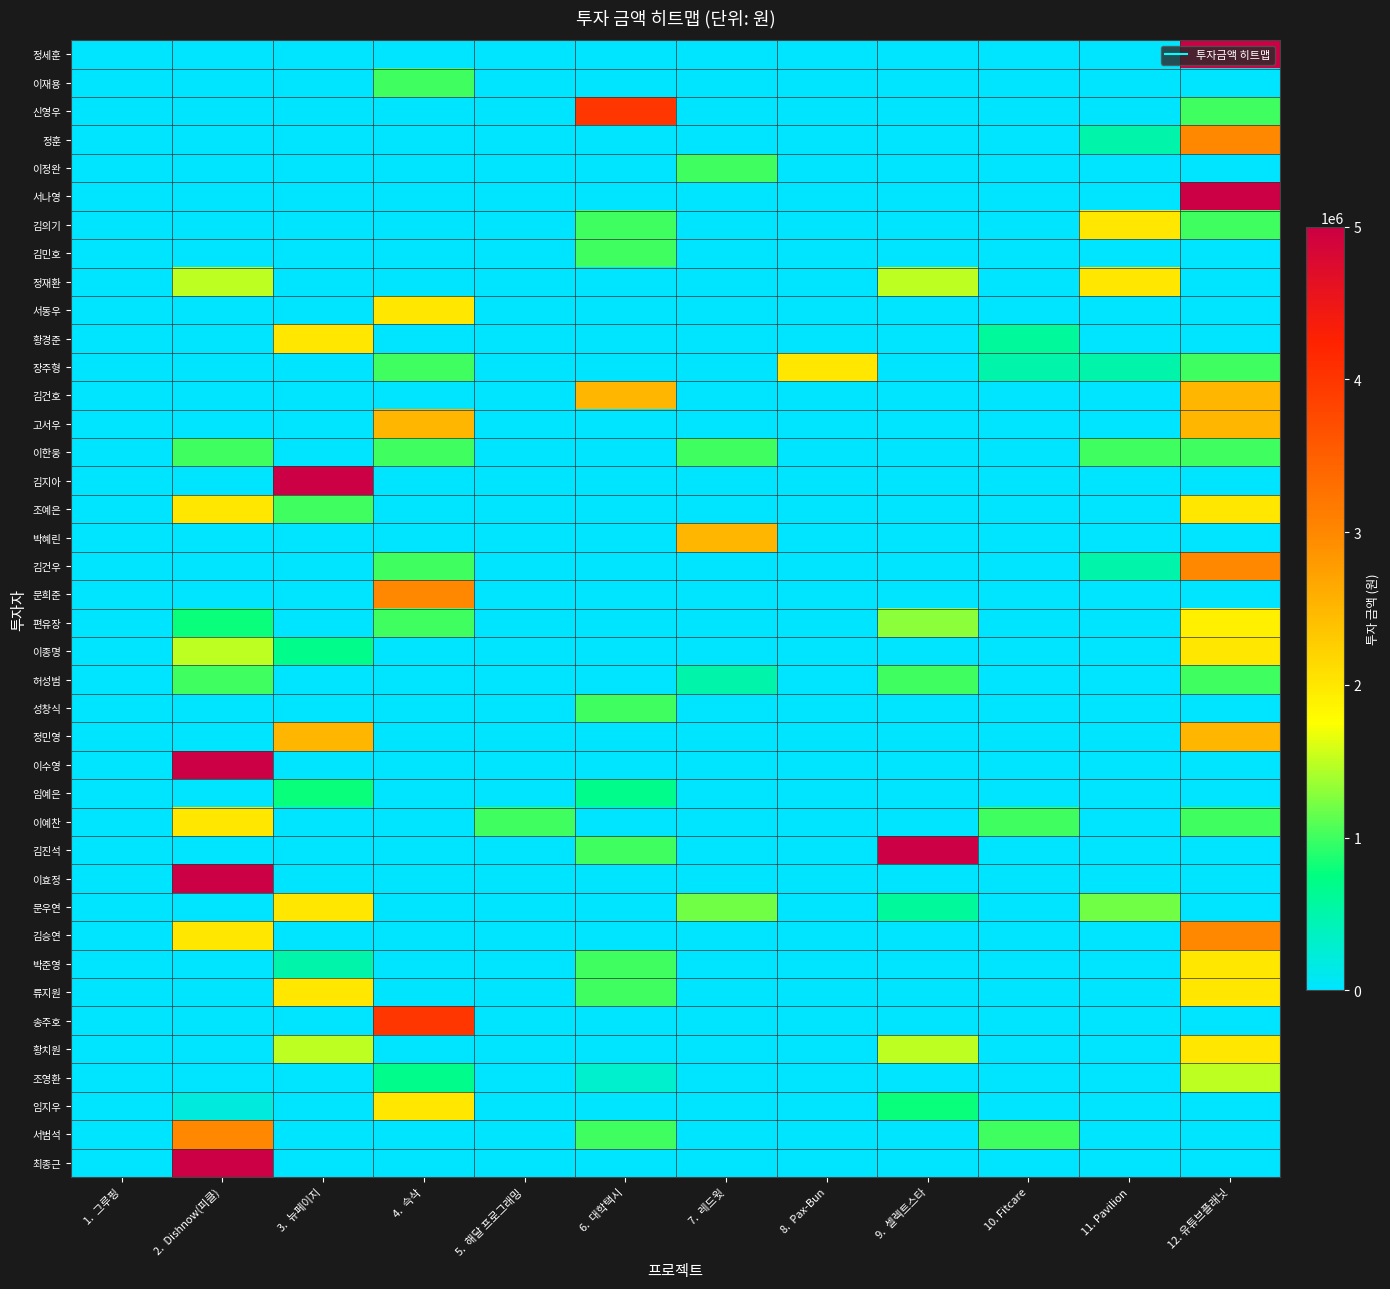

Reading right to left, list all the values displayed in this chart.

정세훈: 12. 유튜브플래닛=5000000	11. Pavilion=0	10. Fitcare=0	9.  셀렉트스타=0	8.  Pax-Bun=0	7.  레드윗=0	6.  대학택시=0	5.  해달 프로그래밍=0	4.  슥삭=0	3.  뉴페이지=0	2.  Dishnow(피클)=0	1.  그루핑=0
이재용: 12. 유튜브플래닛=0	11. Pavilion=0	10. Fitcare=0	9.  셀렉트스타=0	8.  Pax-Bun=0	7.  레드윗=0	6.  대학택시=0	5.  해달 프로그래밍=0	4.  슥삭=1000000	3.  뉴페이지=0	2.  Dishnow(피클)=0	1.  그루핑=0
신영우: 12. 유튜브플래닛=1000000	11. Pavilion=0	10. Fitcare=0	9.  셀렉트스타=0	8.  Pax-Bun=0	7.  레드윗=0	6.  대학택시=4000000	5.  해달 프로그래밍=0	4.  슥삭=0	3.  뉴페이지=0	2.  Dishnow(피클)=0	1.  그루핑=0
정훈: 12. 유튜브플래닛=3000000	11. Pavilion=500000	10. Fitcare=0	9.  셀렉트스타=0	8.  Pax-Bun=0	7.  레드윗=0	6.  대학택시=0	5.  해달 프로그래밍=0	4.  슥삭=0	3.  뉴페이지=0	2.  Dishnow(피클)=0	1.  그루핑=0
이정완: 12. 유튜브플래닛=0	11. Pavilion=0	10. Fitcare=0	9.  셀렉트스타=0	8.  Pax-Bun=0	7.  레드윗=1000000	6.  대학택시=0	5.  해달 프로그래밍=0	4.  슥삭=0	3.  뉴페이지=0	2.  Dishnow(피클)=0	1.  그루핑=0
서나영: 12. 유튜브플래닛=5000000	11. Pavilion=0	10. Fitcare=0	9.  셀렉트스타=0	8.  Pax-Bun=0	7.  레드윗=0	6.  대학택시=0	5.  해달 프로그래밍=0	4.  슥삭=0	3.  뉴페이지=0	2.  Dishnow(피클)=0	1.  그루핑=0
김의기: 12. 유튜브플래닛=1000000	11. Pavilion=2000000	10. Fitcare=0	9.  셀렉트스타=0	8.  Pax-Bun=0	7.  레드윗=0	6.  대학택시=1000000	5.  해달 프로그래밍=0	4.  슥삭=0	3.  뉴페이지=0	2.  Dishnow(피클)=0	1.  그루핑=0
김민호: 12. 유튜브플래닛=0	11. Pavilion=0	10. Fitcare=0	9.  셀렉트스타=0	8.  Pax-Bun=0	7.  레드윗=0	6.  대학택시=1000000	5.  해달 프로그래밍=0	4.  슥삭=0	3.  뉴페이지=0	2.  Dishnow(피클)=0	1.  그루핑=0
정재환: 12. 유튜브플래닛=0	11. Pavilion=2000000	10. Fitcare=0	9.  셀렉트스타=1500000	8.  Pax-Bun=0	7.  레드윗=0	6.  대학택시=0	5.  해달 프로그래밍=0	4.  슥삭=0	3.  뉴페이지=0	2.  Dishnow(피클)=1500000	1.  그루핑=0
서동우: 12. 유튜브플래닛=0	11. Pavilion=0	10. Fitcare=0	9.  셀렉트스타=0	8.  Pax-Bun=0	7.  레드윗=0	6.  대학택시=0	5.  해달 프로그래밍=0	4.  슥삭=2000000	3.  뉴페이지=0	2.  Dishnow(피클)=0	1.  그루핑=0
황경준: 12. 유튜브플래닛=0	11. Pavilion=0	10. Fitcare=600000	9.  셀렉트스타=0	8.  Pax-Bun=0	7.  레드윗=0	6.  대학택시=0	5.  해달 프로그래밍=0	4.  슥삭=0	3.  뉴페이지=2000000	2.  Dishnow(피클)=0	1.  그루핑=0
장주형: 12. 유튜브플래닛=1000000	11. Pavilion=500000	10. Fitcare=500000	9.  셀렉트스타=0	8.  Pax-Bun=2000000	7.  레드윗=0	6.  대학택시=0	5.  해달 프로그래밍=0	4.  슥삭=1000000	3.  뉴페이지=0	2.  Dishnow(피클)=0	1.  그루핑=0
김건호: 12. 유튜브플래닛=2500000	11. Pavilion=0	10. Fitcare=0	9.  셀렉트스타=0	8.  Pax-Bun=0	7.  레드윗=0	6.  대학택시=2500000	5.  해달 프로그래밍=0	4.  슥삭=0	3.  뉴페이지=0	2.  Dishnow(피클)=0	1.  그루핑=0
고서우: 12. 유튜브플래닛=2500000	11. Pavilion=0	10. Fitcare=0	9.  셀렉트스타=0	8.  Pax-Bun=0	7.  레드윗=0	6.  대학택시=0	5.  해달 프로그래밍=0	4.  슥삭=2500000	3.  뉴페이지=0	2.  Dishnow(피클)=0	1.  그루핑=0
이한웅: 12. 유튜브플래닛=1000000	11. Pavilion=1000000	10. Fitcare=0	9.  셀렉트스타=0	8.  Pax-Bun=0	7.  레드윗=1000000	6.  대학택시=0	5.  해달 프로그래밍=0	4.  슥삭=1000000	3.  뉴페이지=0	2.  Dishnow(피클)=1000000	1.  그루핑=0
김지아: 12. 유튜브플래닛=0	11. Pavilion=0	10. Fitcare=0	9.  셀렉트스타=0	8.  Pax-Bun=0	7.  레드윗=0	6.  대학택시=0	5.  해달 프로그래밍=0	4.  슥삭=0	3.  뉴페이지=5000000	2.  Dishnow(피클)=0	1.  그루핑=0
조예은: 12. 유튜브플래닛=2000000	11. Pavilion=0	10. Fitcare=0	9.  셀렉트스타=0	8.  Pax-Bun=0	7.  레드윗=0	6.  대학택시=0	5.  해달 프로그래밍=0	4.  슥삭=0	3.  뉴페이지=1000000	2.  Dishnow(피클)=2000000	1.  그루핑=0
박혜린: 12. 유튜브플래닛=0	11. Pavilion=0	10. Fitcare=0	9.  셀렉트스타=0	8.  Pax-Bun=0	7.  레드윗=2500000	6.  대학택시=0	5.  해달 프로그래밍=0	4.  슥삭=0	3.  뉴페이지=0	2.  Dishnow(피클)=0	1.  그루핑=0
김건우: 12. 유튜브플래닛=3000000	11. Pavilion=500000	10. Fitcare=0	9.  셀렉트스타=0	8.  Pax-Bun=0	7.  레드윗=0	6.  대학택시=0	5.  해달 프로그래밍=0	4.  슥삭=1000000	3.  뉴페이지=0	2.  Dishnow(피클)=0	1.  그루핑=0
문희준: 12. 유튜브플래닛=0	11. Pavilion=0	10. Fitcare=0	9.  셀렉트스타=0	8.  Pax-Bun=0	7.  레드윗=0	6.  대학택시=0	5.  해달 프로그래밍=0	4.  슥삭=3000000	3.  뉴페이지=0	2.  Dishnow(피클)=0	1.  그루핑=0
편유장: 12. 유튜브플래닛=1900000	11. Pavilion=0	10. Fitcare=0	9.  셀렉트스타=1300000	8.  Pax-Bun=0	7.  레드윗=0	6.  대학택시=0	5.  해달 프로그래밍=0	4.  슥삭=1000000	3.  뉴페이지=0	2.  Dishnow(피클)=800000	1.  그루핑=0
이종명: 12. 유튜브플래닛=2000000	11. Pavilion=0	10. Fitcare=0	9.  셀렉트스타=0	8.  Pax-Bun=0	7.  레드윗=0	6.  대학택시=0	5.  해달 프로그래밍=0	4.  슥삭=0	3.  뉴페이지=700000	2.  Dishnow(피클)=1500000	1.  그루핑=0
허성범: 12. 유튜브플래닛=1000000	11. Pavilion=0	10. Fitcare=0	9.  셀렉트스타=1000000	8.  Pax-Bun=0	7.  레드윗=500000	6.  대학택시=0	5.  해달 프로그래밍=0	4.  슥삭=0	3.  뉴페이지=0	2.  Dishnow(피클)=1000000	1.  그루핑=0
성창식: 12. 유튜브플래닛=0	11. Pavilion=0	10. Fitcare=0	9.  셀렉트스타=0	8.  Pax-Bun=0	7.  레드윗=0	6.  대학택시=1000000	5.  해달 프로그래밍=0	4.  슥삭=0	3.  뉴페이지=0	2.  Dishnow(피클)=0	1.  그루핑=0
정민영: 12. 유튜브플래닛=2500000	11. Pavilion=0	10. Fitcare=0	9.  셀렉트스타=0	8.  Pax-Bun=0	7.  레드윗=0	6.  대학택시=0	5.  해달 프로그래밍=0	4.  슥삭=0	3.  뉴페이지=2500000	2.  Dishnow(피클)=0	1.  그루핑=0
이수영: 12. 유튜브플래닛=0	11. Pavilion=0	10. Fitcare=0	9.  셀렉트스타=0	8.  Pax-Bun=0	7.  레드윗=0	6.  대학택시=0	5.  해달 프로그래밍=0	4.  슥삭=0	3.  뉴페이지=0	2.  Dishnow(피클)=5000000	1.  그루핑=0
임예은: 12. 유튜브플래닛=0	11. Pavilion=0	10. Fitcare=0	9.  셀렉트스타=0	8.  Pax-Bun=0	7.  레드윗=0	6.  대학택시=700000	5.  해달 프로그래밍=0	4.  슥삭=0	3.  뉴페이지=800000	2.  Dishnow(피클)=0	1.  그루핑=0
이예찬: 12. 유튜브플래닛=1000000	11. Pavilion=0	10. Fitcare=1000000	9.  셀렉트스타=0	8.  Pax-Bun=0	7.  레드윗=0	6.  대학택시=0	5.  해달 프로그래밍=1000000	4.  슥삭=0	3.  뉴페이지=0	2.  Dishnow(피클)=2000000	1.  그루핑=0
김진석: 12. 유튜브플래닛=0	11. Pavilion=0	10. Fitcare=0	9.  셀렉트스타=5000000	8.  Pax-Bun=0	7.  레드윗=0	6.  대학택시=1000000	5.  해달 프로그래밍=0	4.  슥삭=0	3.  뉴페이지=0	2.  Dishnow(피클)=0	1.  그루핑=0
이효정: 12. 유튜브플래닛=0	11. Pavilion=0	10. Fitcare=0	9.  셀렉트스타=0	8.  Pax-Bun=0	7.  레드윗=0	6.  대학택시=0	5.  해달 프로그래밍=0	4.  슥삭=0	3.  뉴페이지=0	2.  Dishnow(피클)=5000000	1.  그루핑=0
문우연: 12. 유튜브플래닛=0	11. Pavilion=1200000	10. Fitcare=0	9.  셀렉트스타=600000	8.  Pax-Bun=0	7.  레드윗=1200000	6.  대학택시=0	5.  해달 프로그래밍=0	4.  슥삭=0	3.  뉴페이지=2000000	2.  Dishnow(피클)=0	1.  그루핑=0
김승연: 12. 유튜브플래닛=3000000	11. Pavilion=0	10. Fitcare=0	9.  셀렉트스타=0	8.  Pax-Bun=0	7.  레드윗=0	6.  대학택시=0	5.  해달 프로그래밍=0	4.  슥삭=0	3.  뉴페이지=0	2.  Dishnow(피클)=2000000	1.  그루핑=0
박준영: 12. 유튜브플래닛=2000000	11. Pavilion=0	10. Fitcare=0	9.  셀렉트스타=0	8.  Pax-Bun=0	7.  레드윗=0	6.  대학택시=1000000	5.  해달 프로그래밍=0	4.  슥삭=0	3.  뉴페이지=500000	2.  Dishnow(피클)=0	1.  그루핑=0
류지원: 12. 유튜브플래닛=2000000	11. Pavilion=0	10. Fitcare=0	9.  셀렉트스타=0	8.  Pax-Bun=0	7.  레드윗=0	6.  대학택시=1000000	5.  해달 프로그래밍=0	4.  슥삭=0	3.  뉴페이지=2000000	2.  Dishnow(피클)=0	1.  그루핑=0
송주호: 12. 유튜브플래닛=0	11. Pavilion=0	10. Fitcare=0	9.  셀렉트스타=0	8.  Pax-Bun=0	7.  레드윗=0	6.  대학택시=0	5.  해달 프로그래밍=0	4.  슥삭=4000000	3.  뉴페이지=0	2.  Dishnow(피클)=0	1.  그루핑=0
황치원: 12. 유튜브플래닛=2000000	11. Pavilion=0	10. Fitcare=0	9.  셀렉트스타=1500000	8.  Pax-Bun=0	7.  레드윗=0	6.  대학택시=0	5.  해달 프로그래밍=0	4.  슥삭=0	3.  뉴페이지=1500000	2.  Dishnow(피클)=0	1.  그루핑=0
조영환: 12. 유튜브플래닛=1500000	11. Pavilion=0	10. Fitcare=0	9.  셀렉트스타=0	8.  Pax-Bun=0	7.  레드윗=0	6.  대학택시=300000	5.  해달 프로그래밍=0	4.  슥삭=700000	3.  뉴페이지=0	2.  Dishnow(피클)=0	1.  그루핑=0
임지우: 12. 유튜브플래닛=0	11. Pavilion=0	10. Fitcare=0	9.  셀렉트스타=800000	8.  Pax-Bun=0	7.  레드윗=0	6.  대학택시=0	5.  해달 프로그래밍=0	4.  슥삭=2000000	3.  뉴페이지=0	2.  Dishnow(피클)=200000	1.  그루핑=0
서범석: 12. 유튜브플래닛=0	11. Pavilion=0	10. Fitcare=1000000	9.  셀렉트스타=0	8.  Pax-Bun=0	7.  레드윗=0	6.  대학택시=1000000	5.  해달 프로그래밍=0	4.  슥삭=0	3.  뉴페이지=0	2.  Dishnow(피클)=3000000	1.  그루핑=0
최종근: 12. 유튜브플래닛=0	11. Pavilion=0	10. Fitcare=0	9.  셀렉트스타=0	8.  Pax-Bun=0	7.  레드윗=0	6.  대학택시=0	5.  해달 프로그래밍=0	4.  슥삭=0	3.  뉴페이지=0	2.  Dishnow(피클)=5000000	1.  그루핑=0